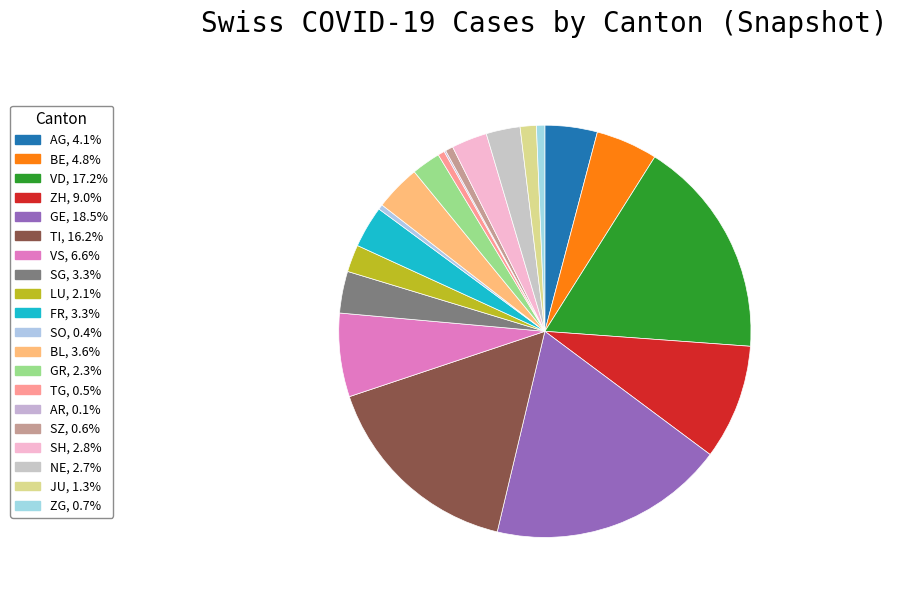

What is the change in value from GE to VS?

-274